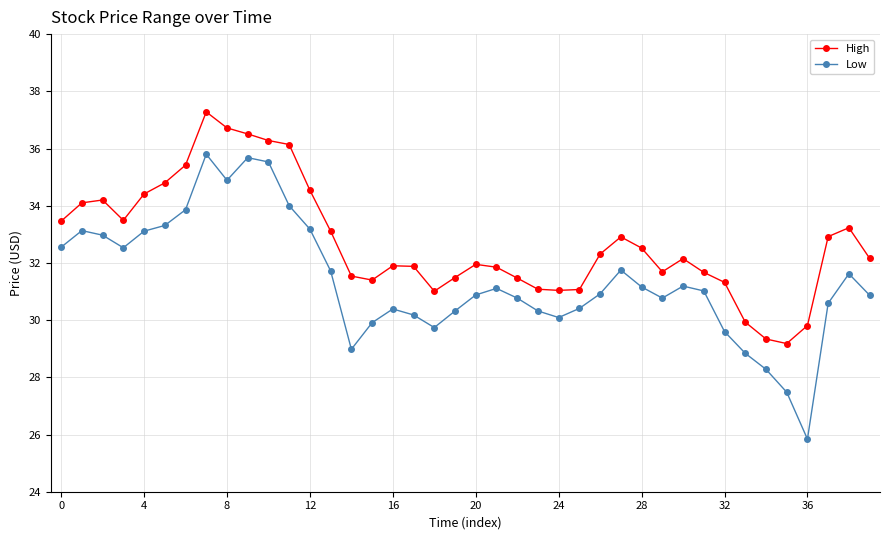

What are all the series names shown in the legend?

High, Low